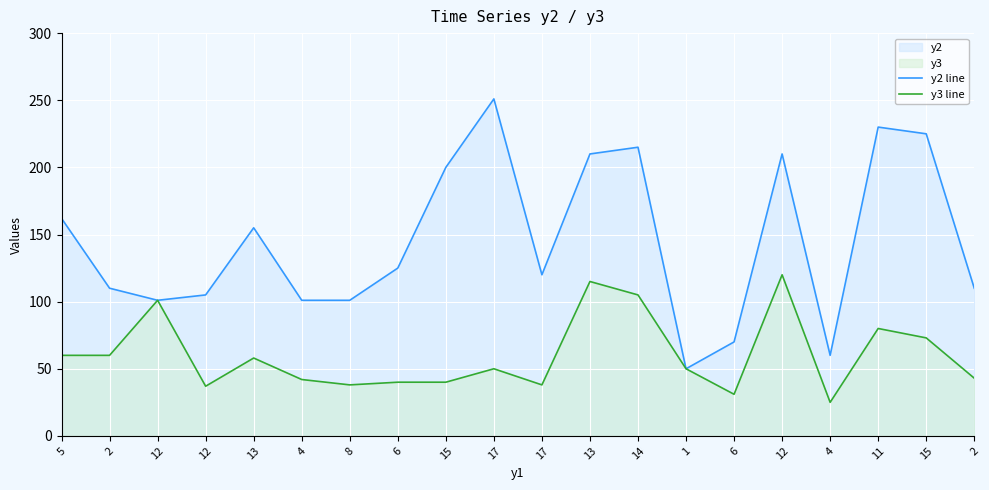

What is the difference between the highest and lowest values at 4?

59